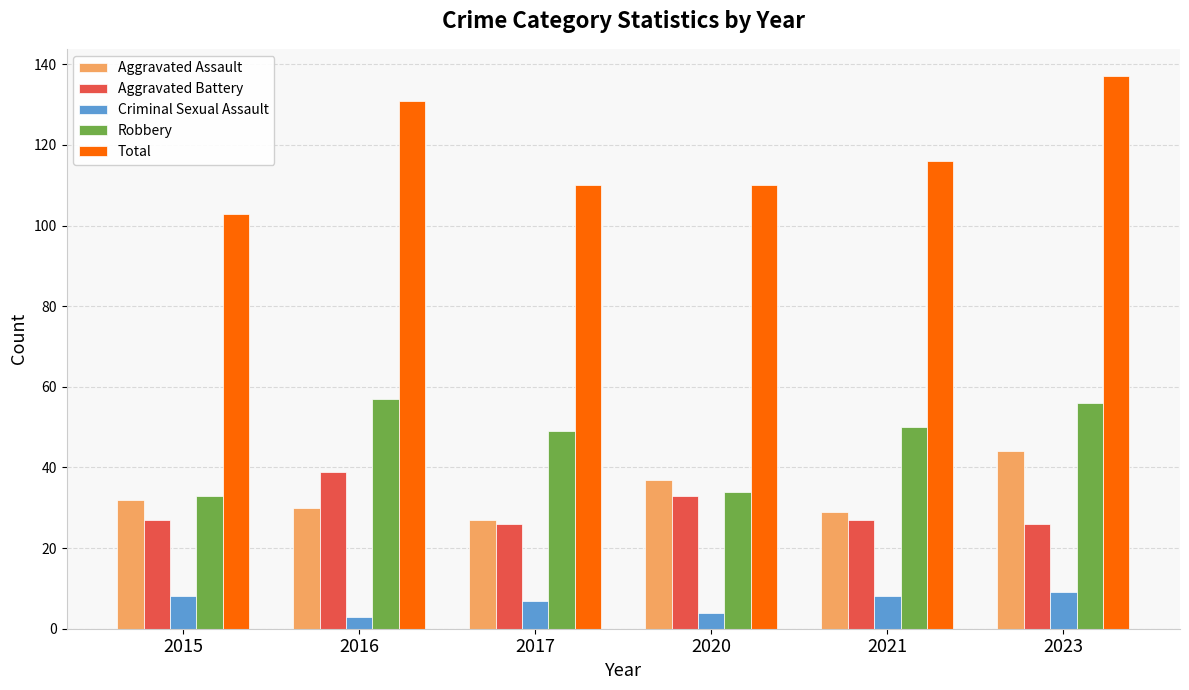

What is the value of the Total bar at the 5th from the left?

116